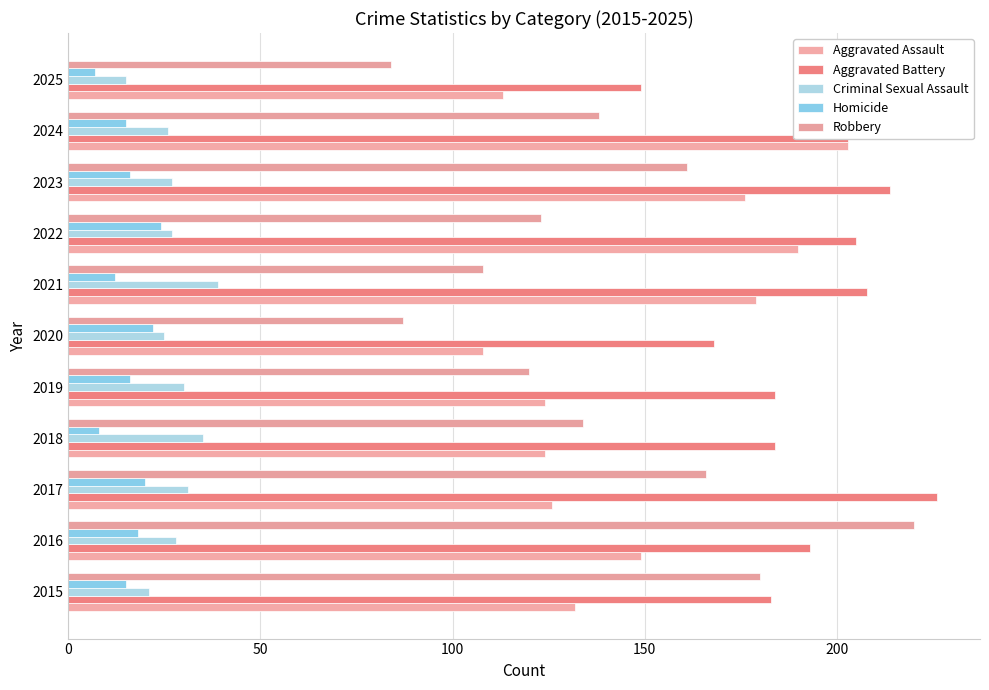

What is the sum of all Aggravated Assault values?

1624